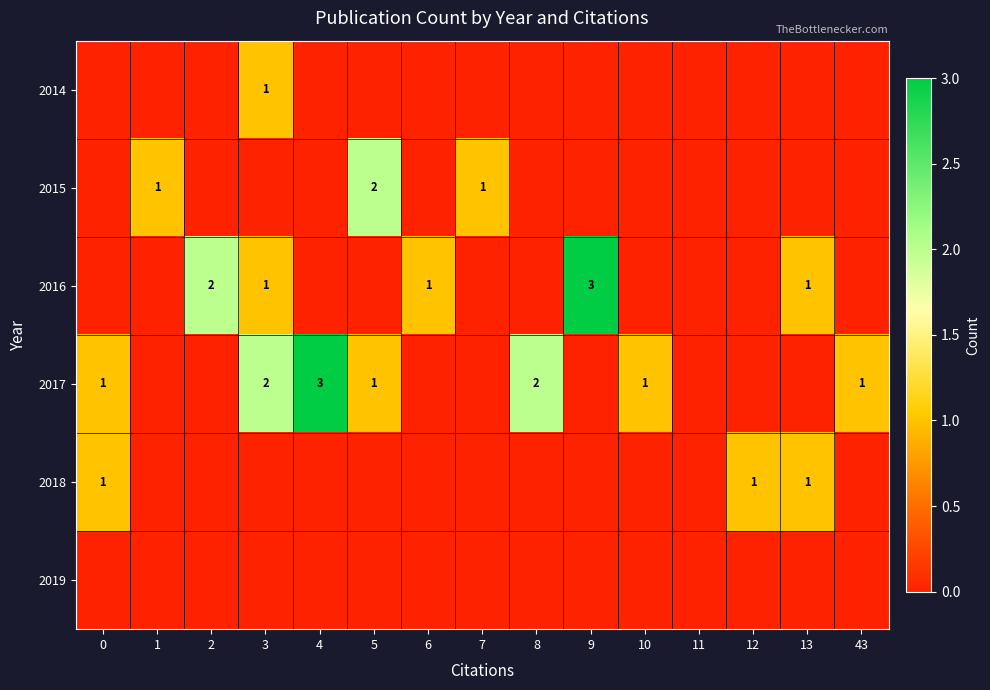

True or false: 2016 has a value of 3 at 9.

True